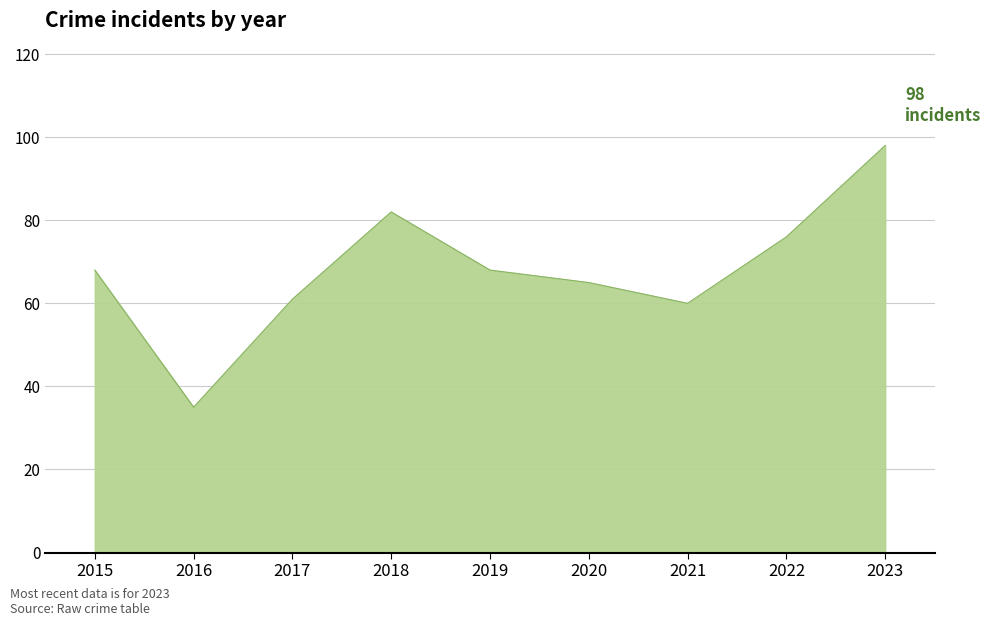

What is the difference between the maximum and minimum values?

63